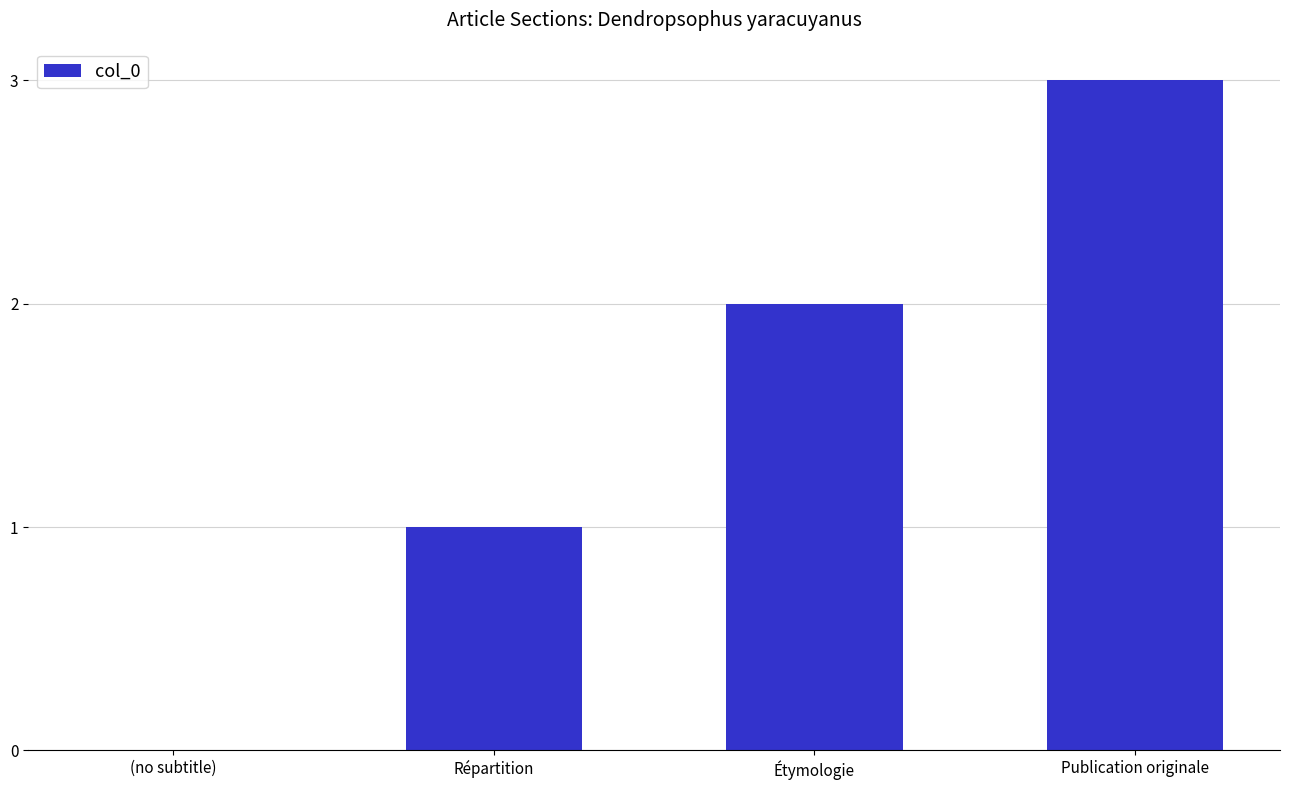

How many categories are shown in the chart?

4